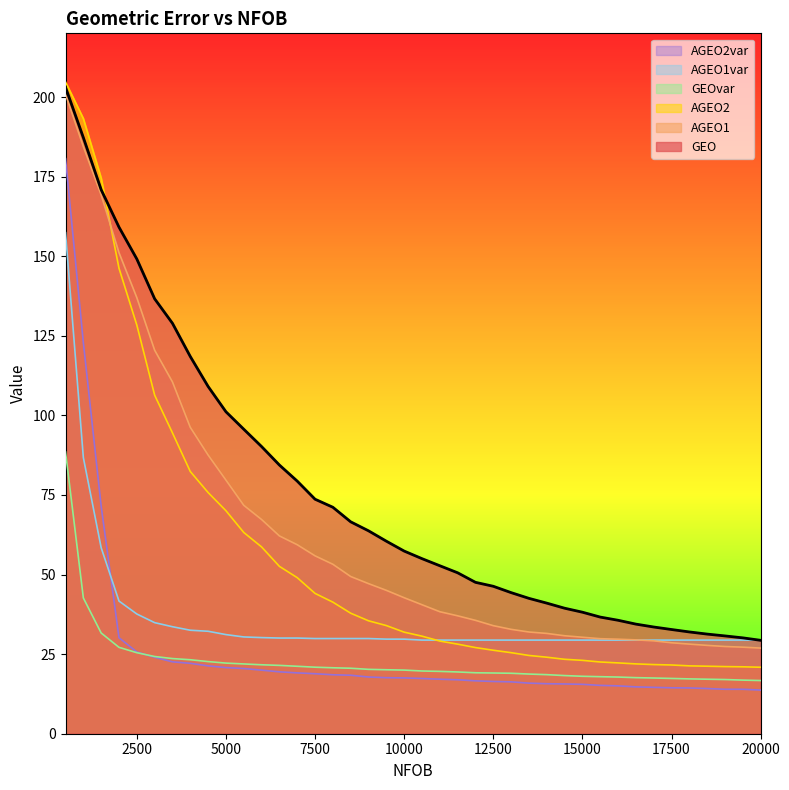

What is the maximum value for GEO?

203.0